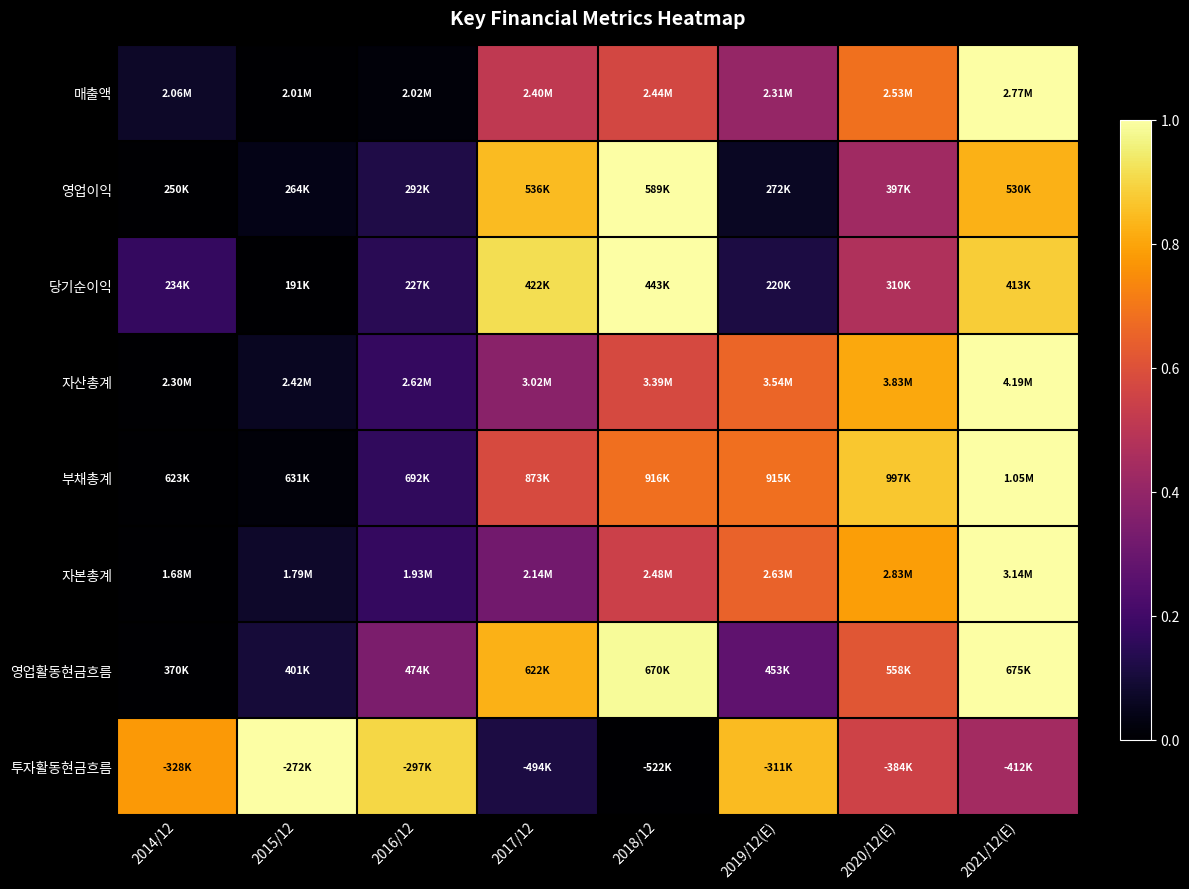

At which category is the sum across all series the highest?

2021/12(E)